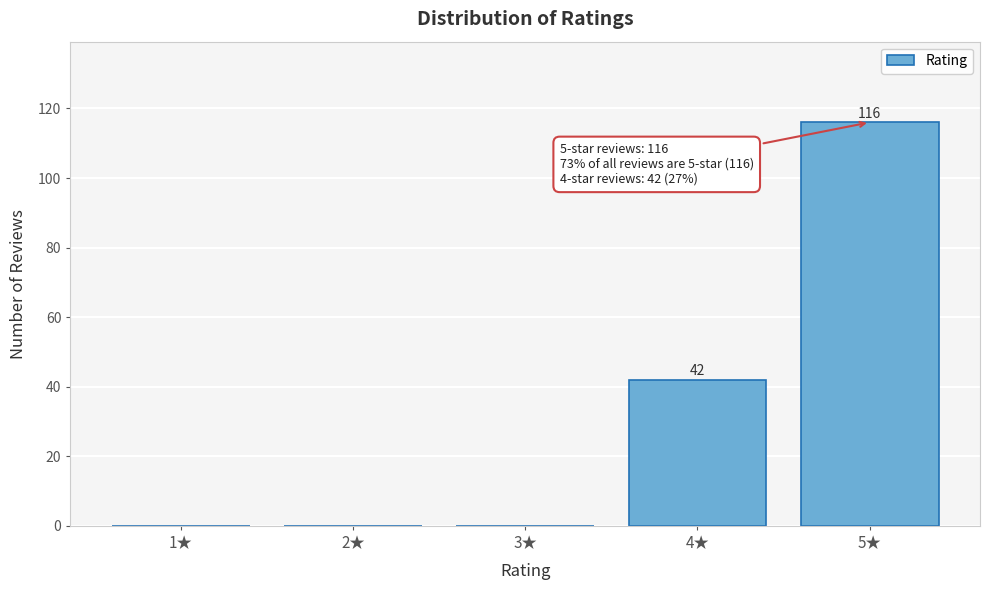

Reading left to right, extract all data points from this chart.

1★=0	2★=0	3★=0	4★=42	5★=116